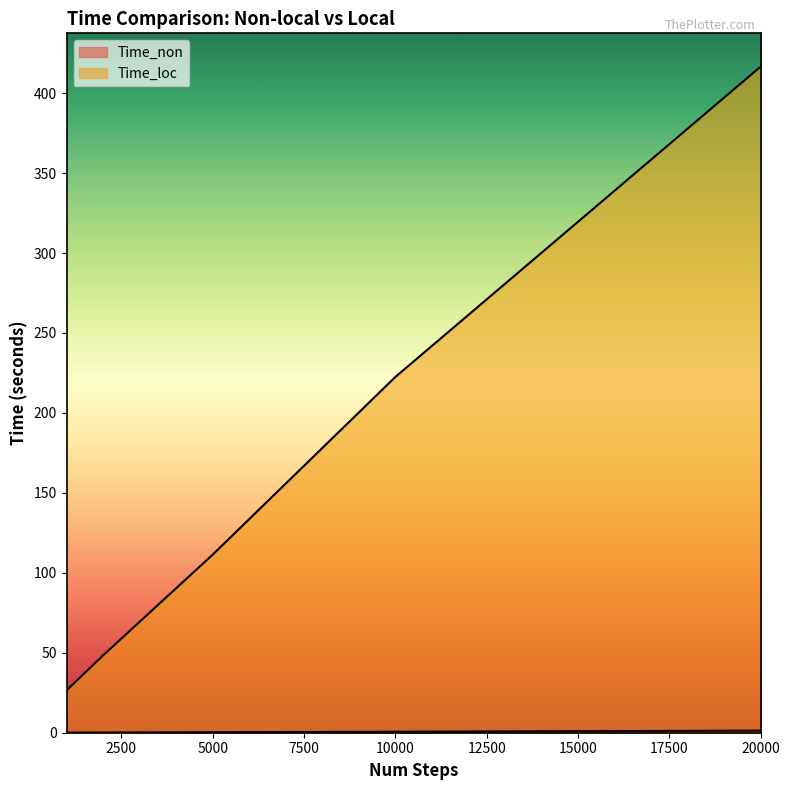

Is the value of Time_non at 10000 greater than the value of Time_loc at 1000?

No